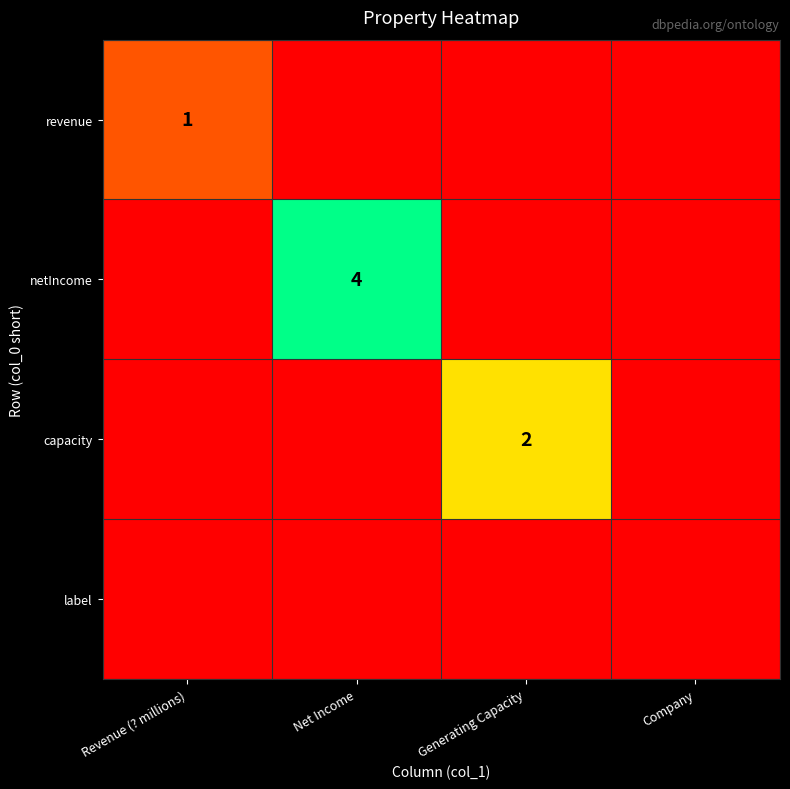

True or false: netIncome has a value of 2 at Net Income.

False